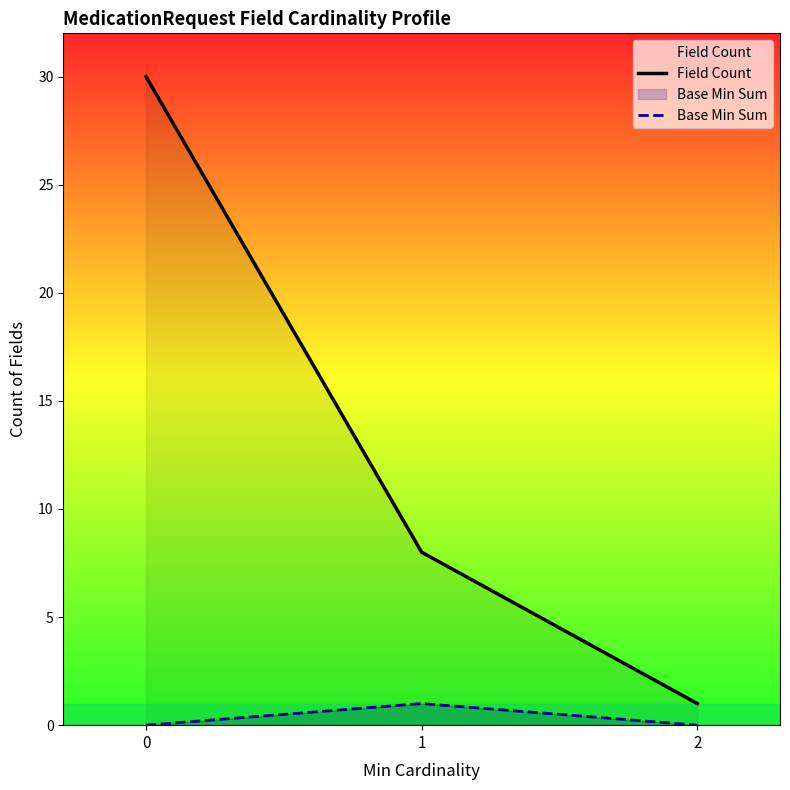

Does the chart have visible grid lines?

No